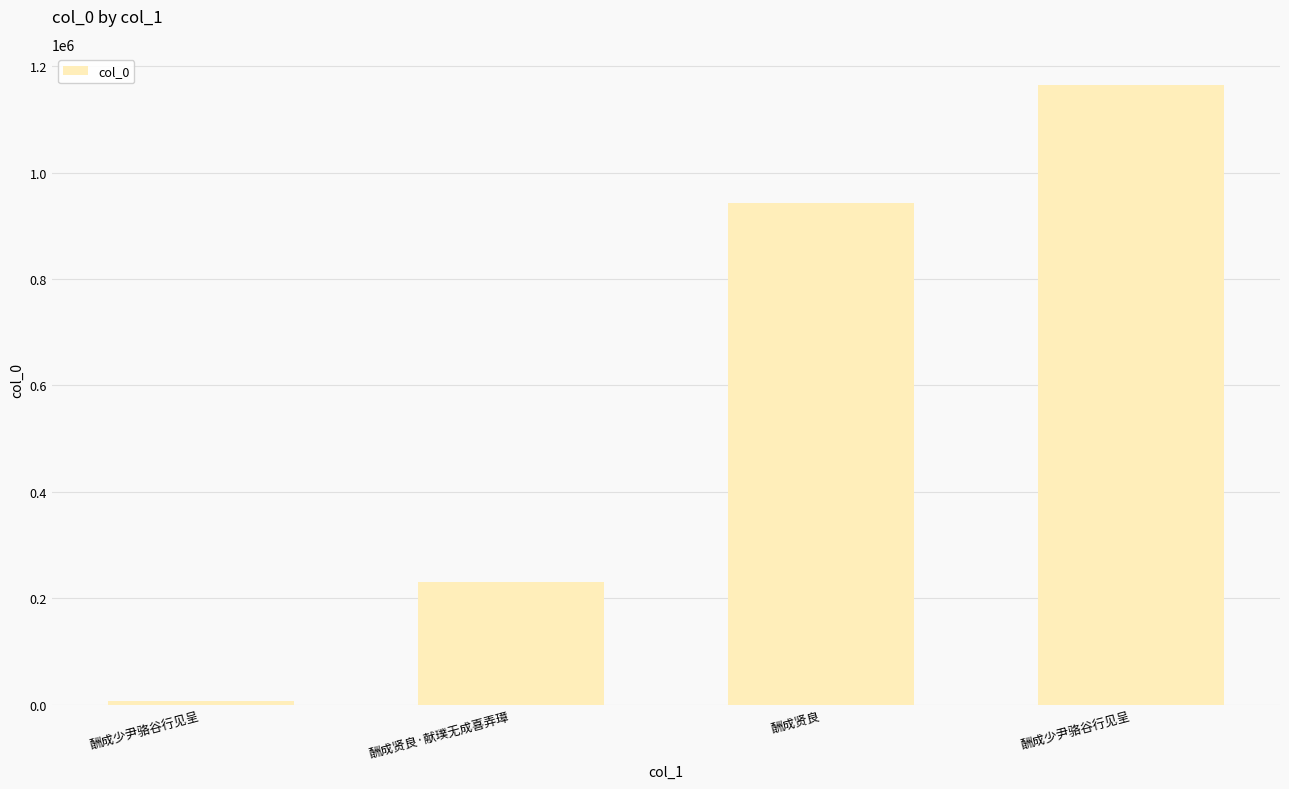

How many series are shown in this chart?

1